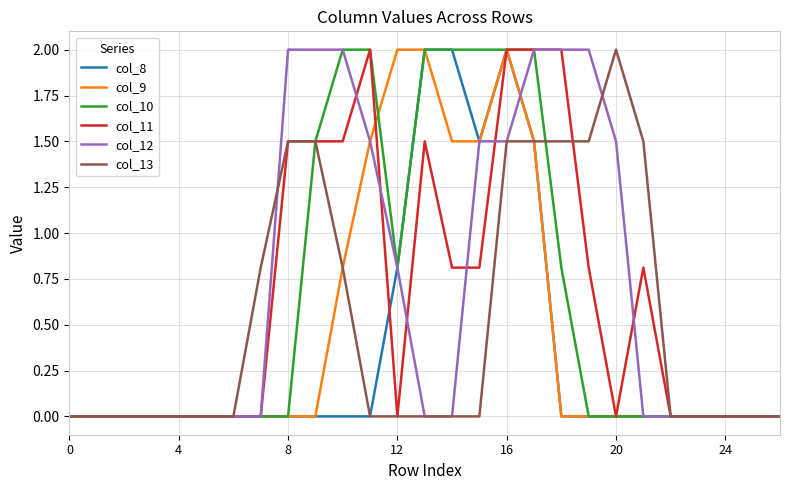

What is the sum of all col_10 values?

17.1